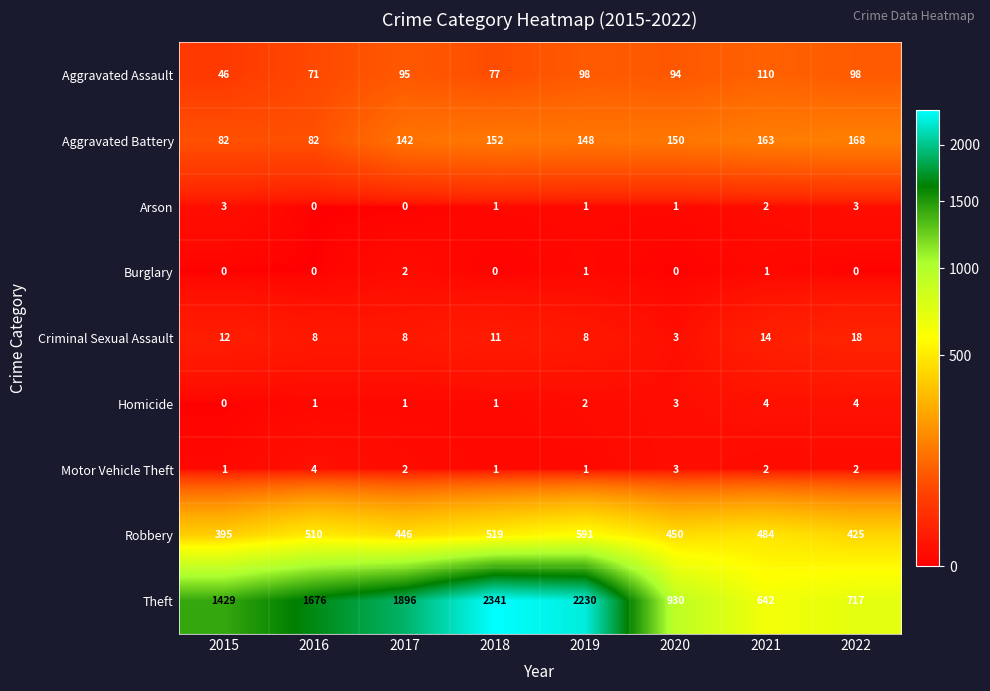

Count the Criminal Sexual Assault values in the range 8 to 14.

6